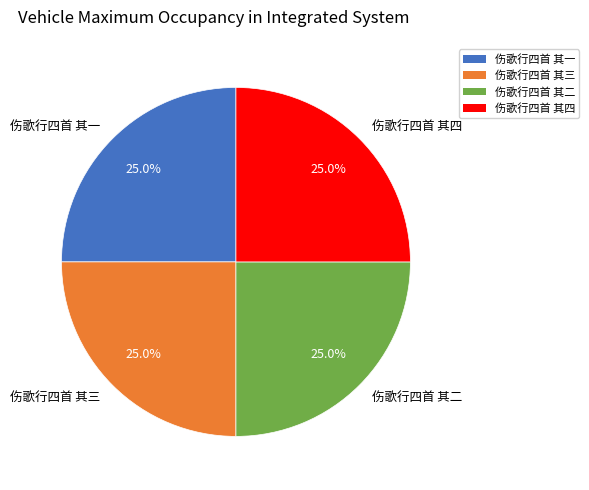

What percentage is NOT represented by 伤歌行四首 其二?

75.0%